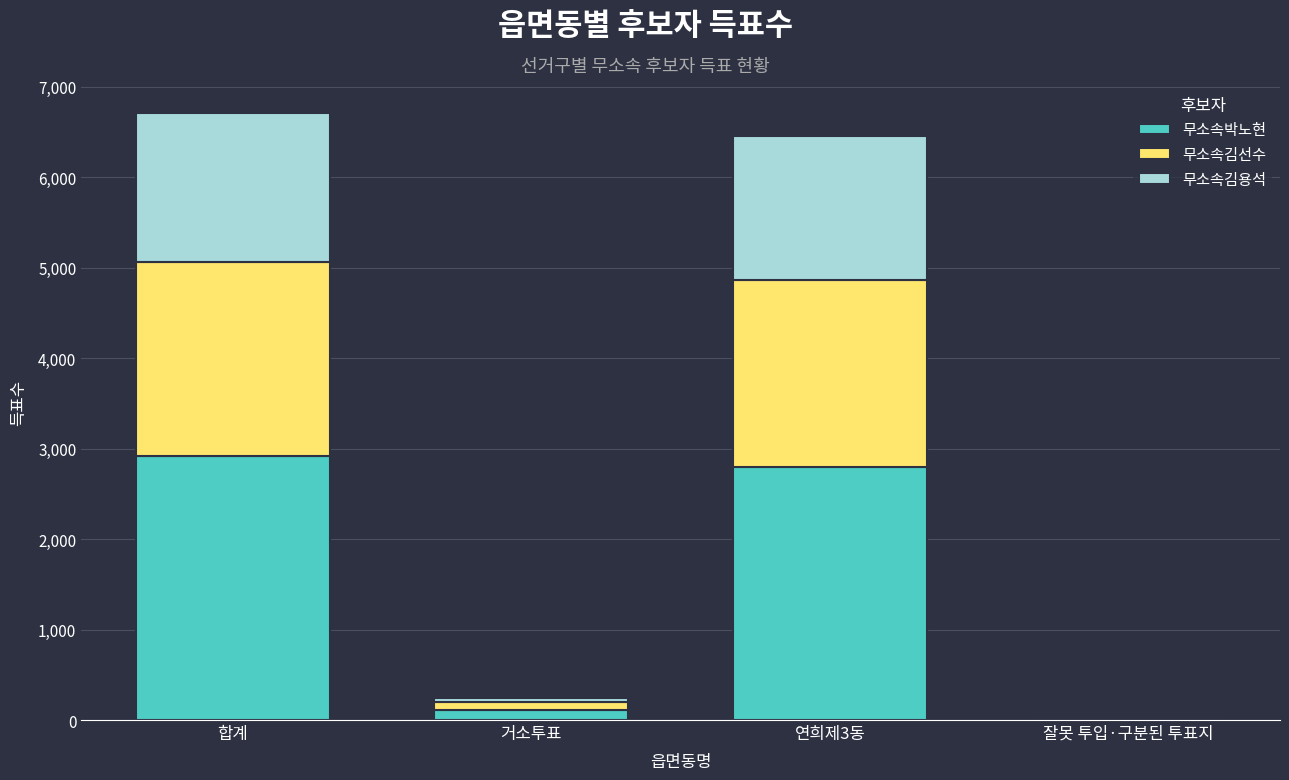

Is it true that 무소속박노현 equals 2915 at 합계?

True